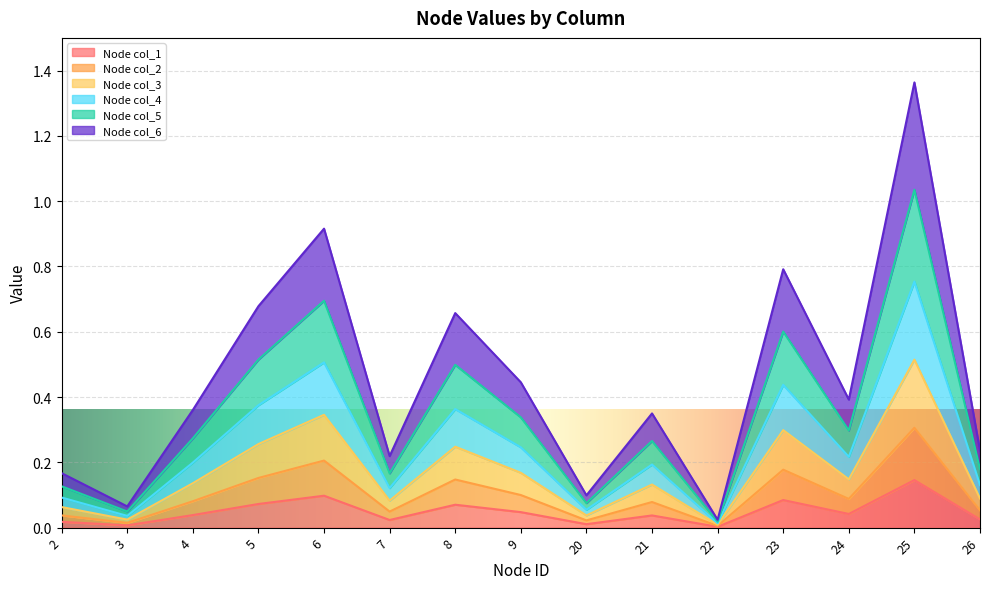

What is the spread (max minus min) of values at 25?

1.2